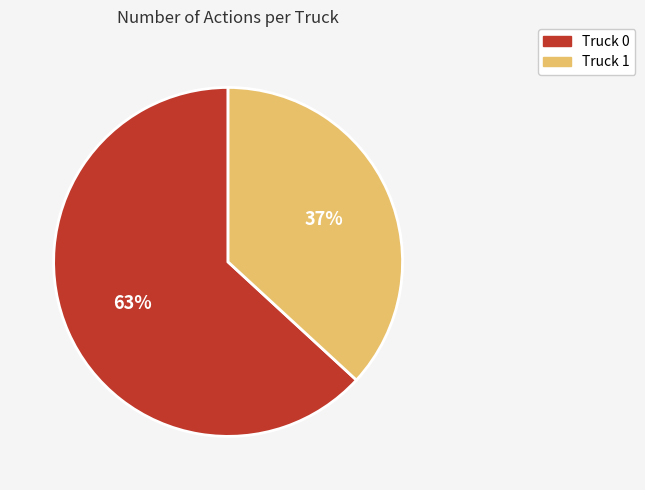

Is Truck 0 the majority of the pie?

Yes